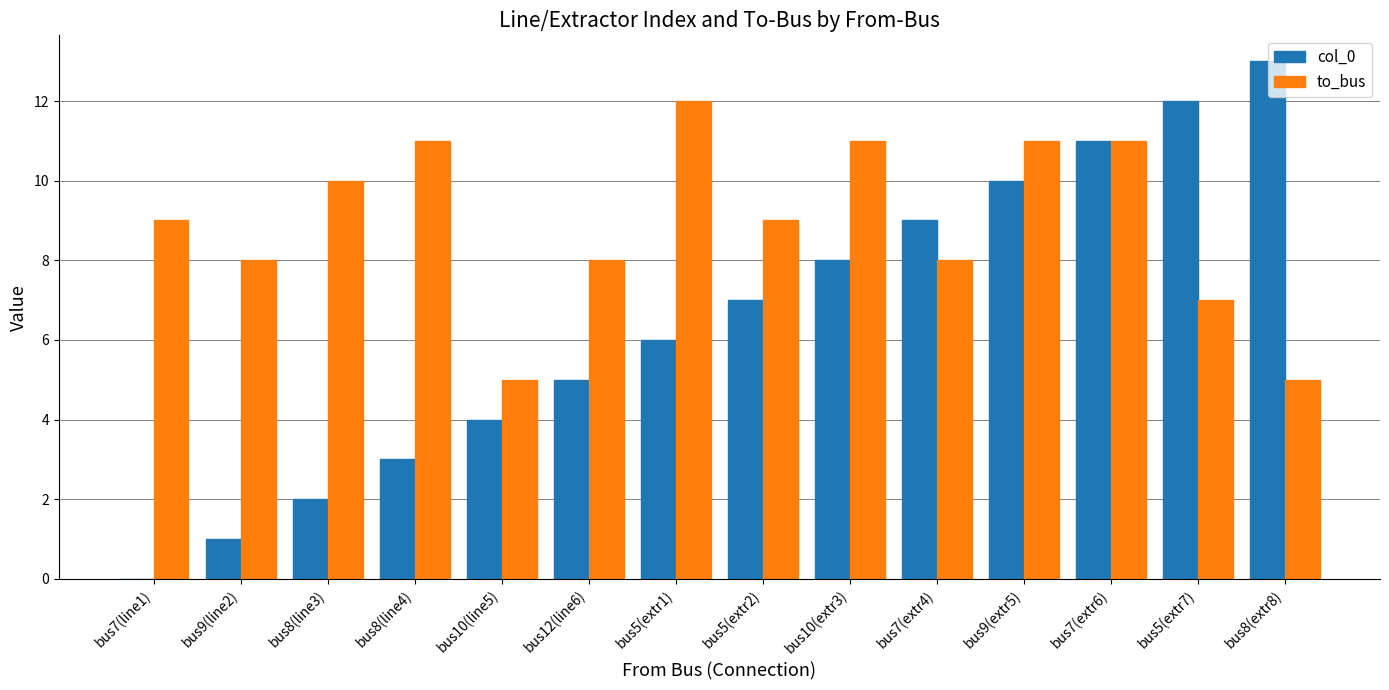

Where is col_0 nearest to the value 6?

bus5(extr1)